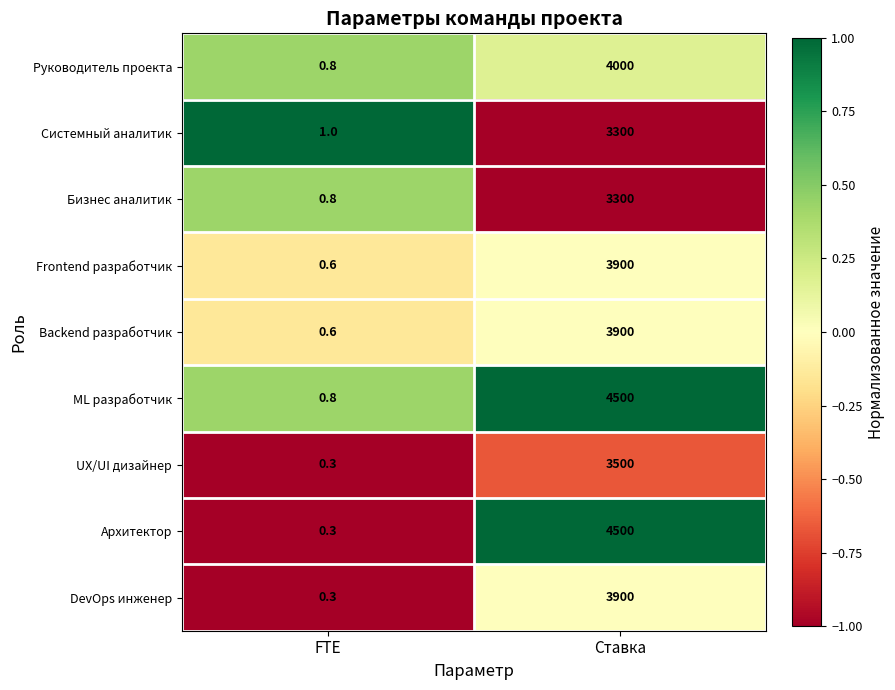

The value of ML разработчик at FTE is 0.3. True or false?

False